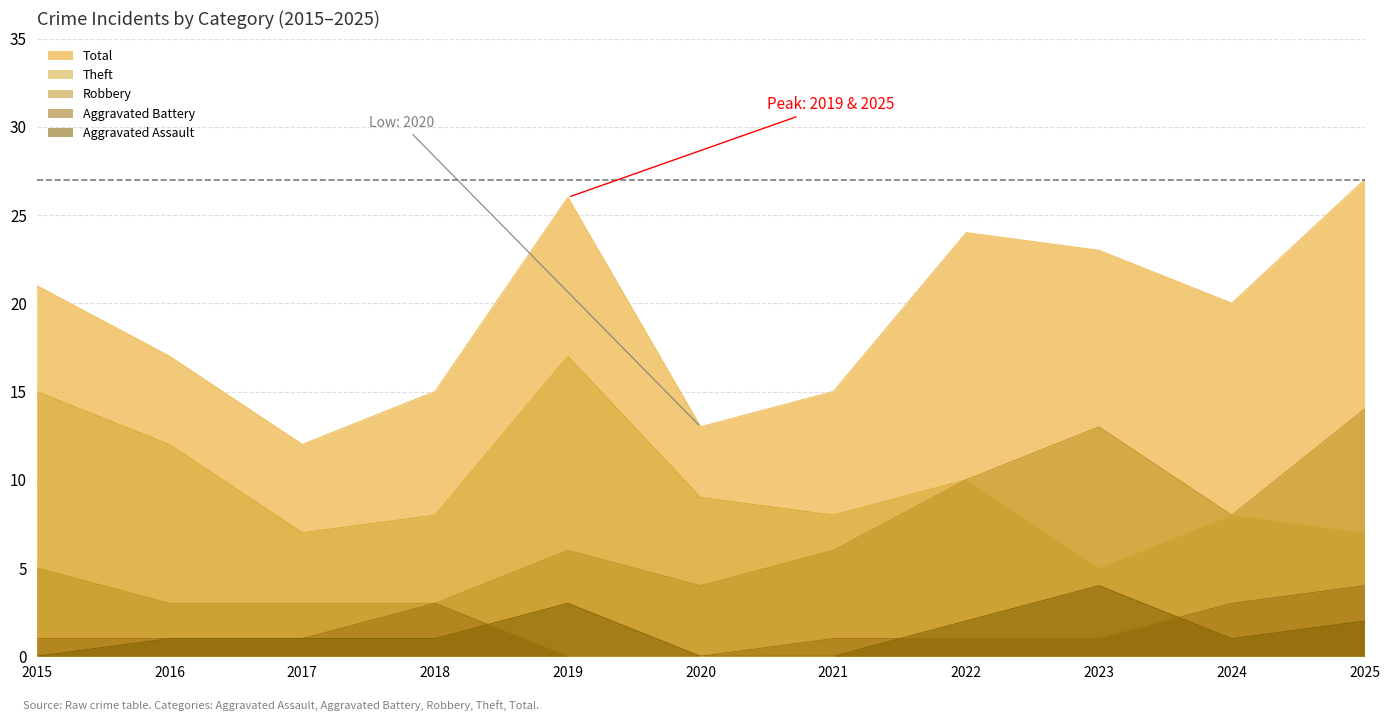

What is the difference between the Total values at 2019 and 2018?

11